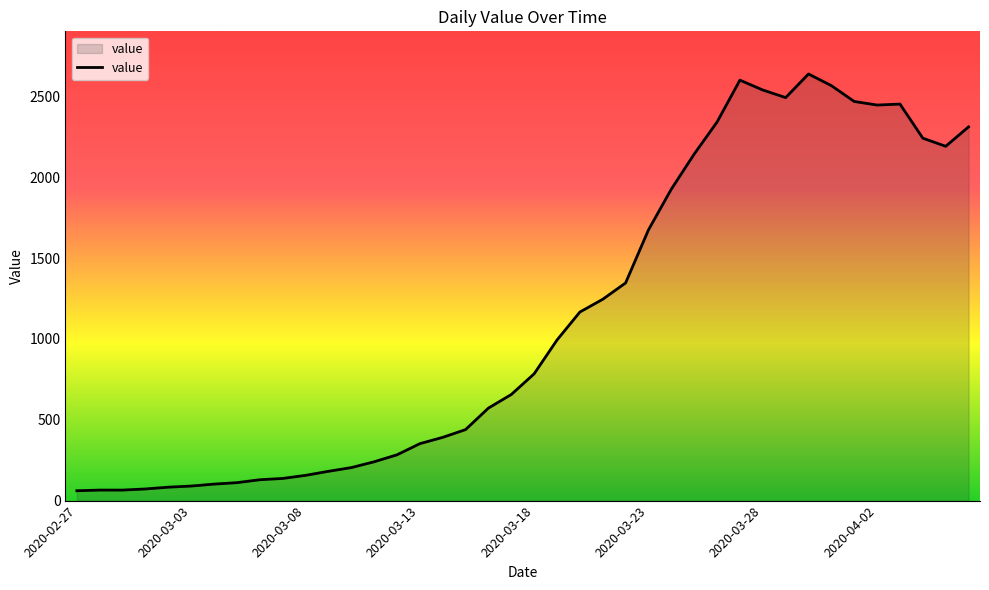

What is the difference between the maximum and minimum values?

2577